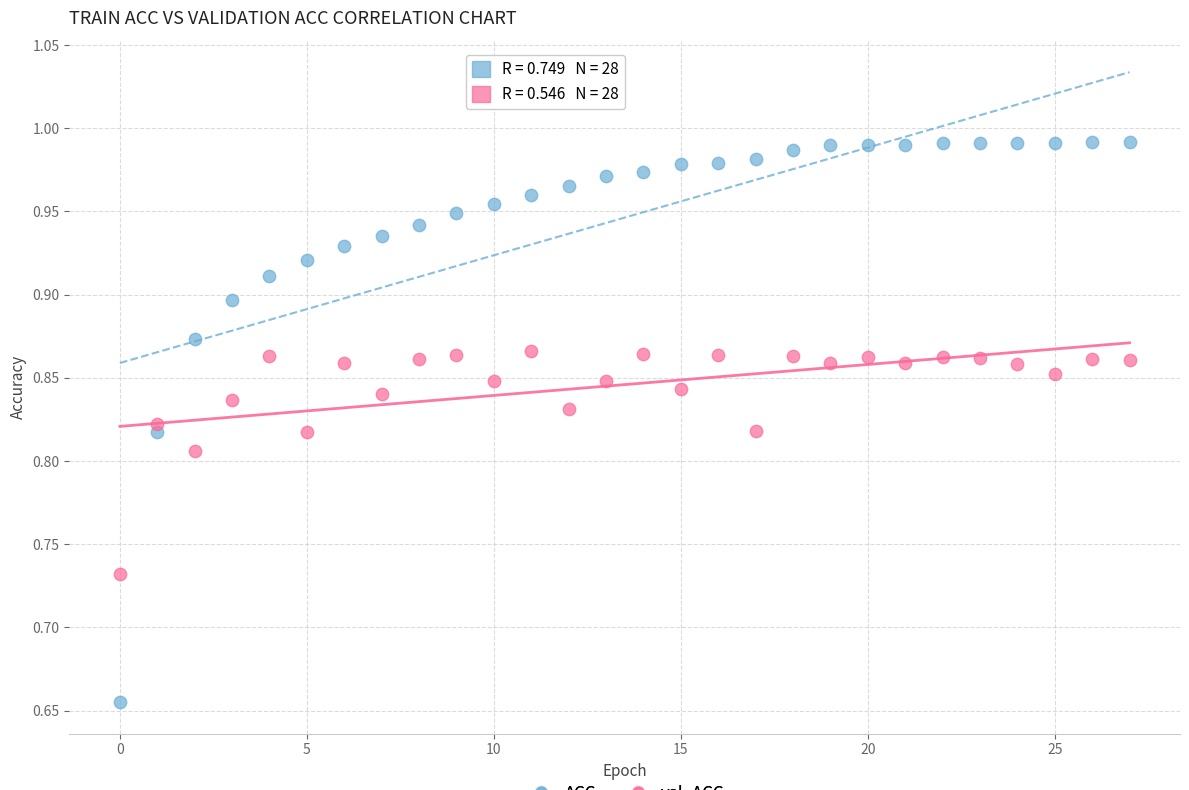

What are all the series names shown in the legend?

ACC, val_ACC